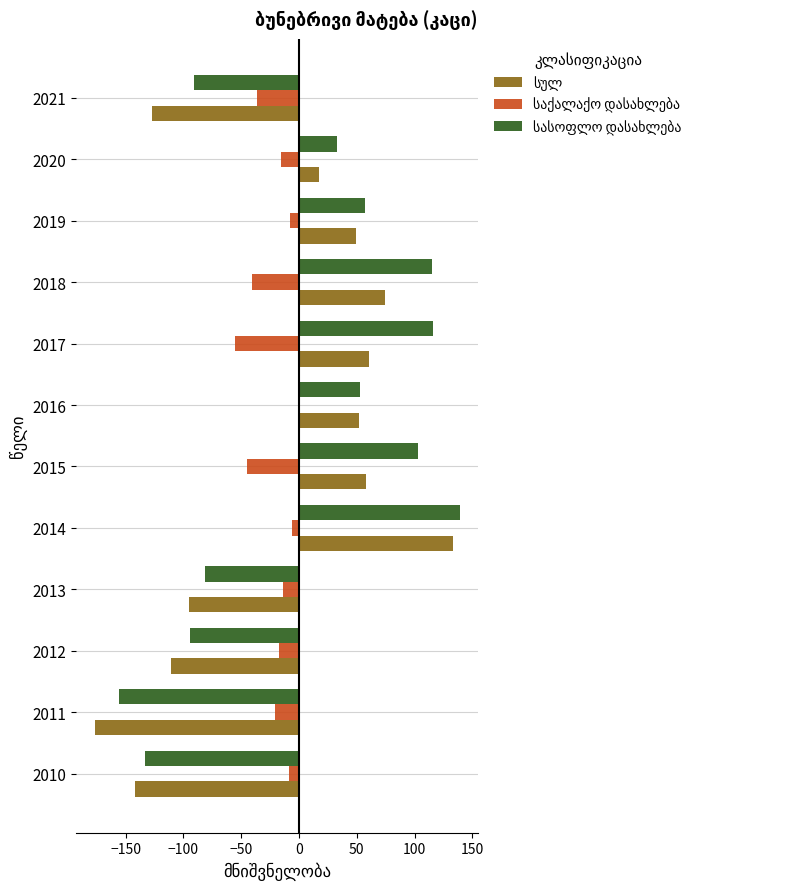

At which category does the chart reach its peak across all series?

2014